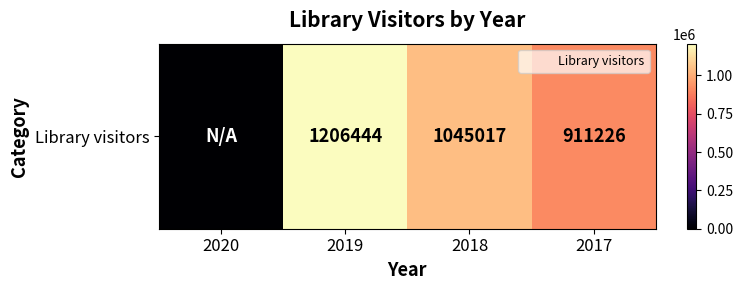

Between 2017 and 2020, which is larger?

2017